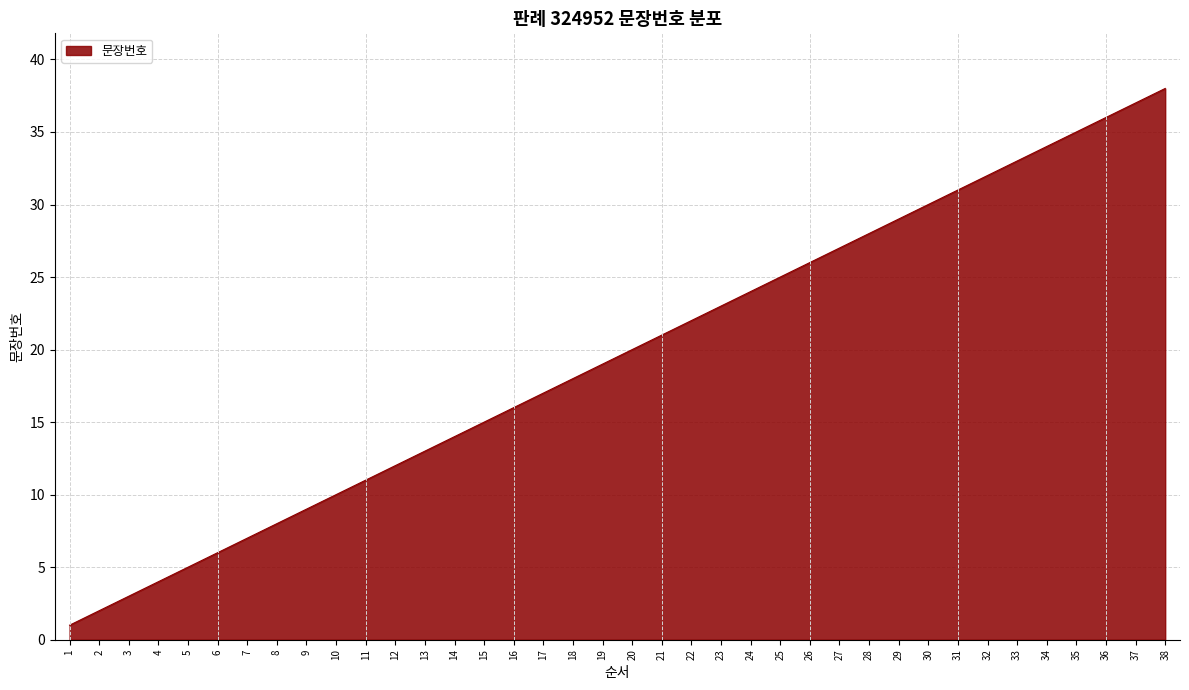

Which label corresponds to the smallest value in the chart?

1